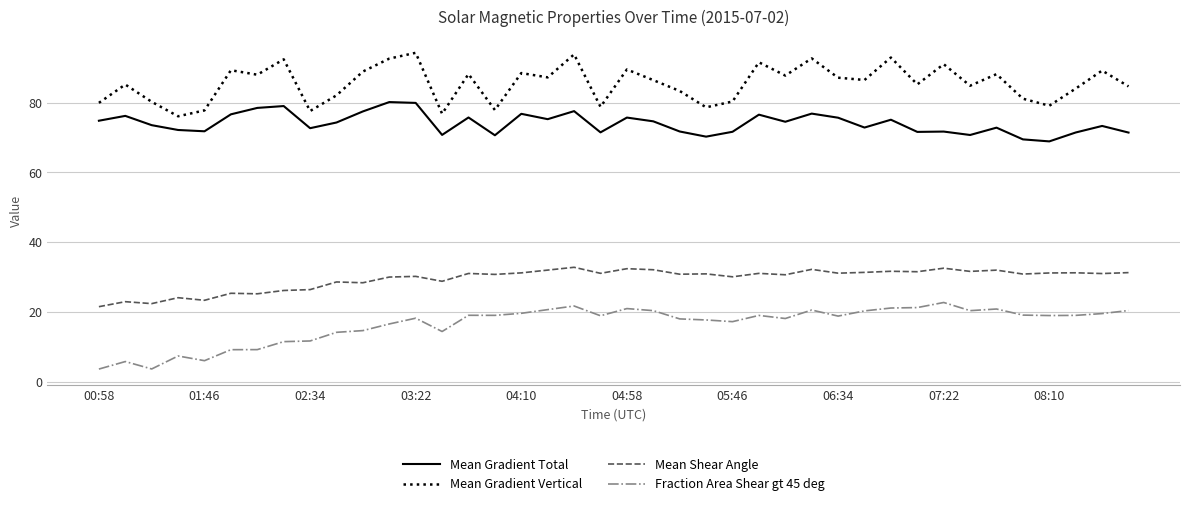

What is the maximum value shown in the chart?

94.2